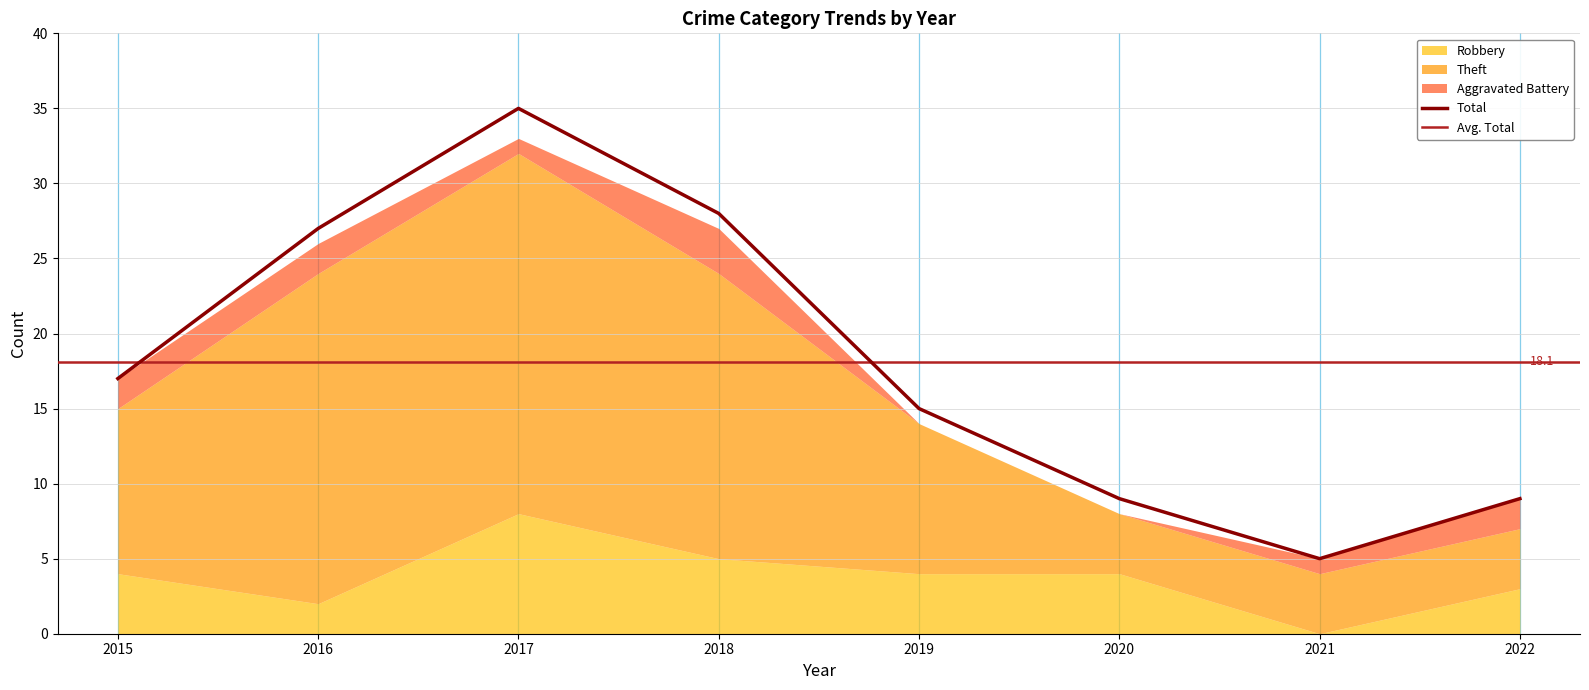

How many distinct data groups are displayed?

4